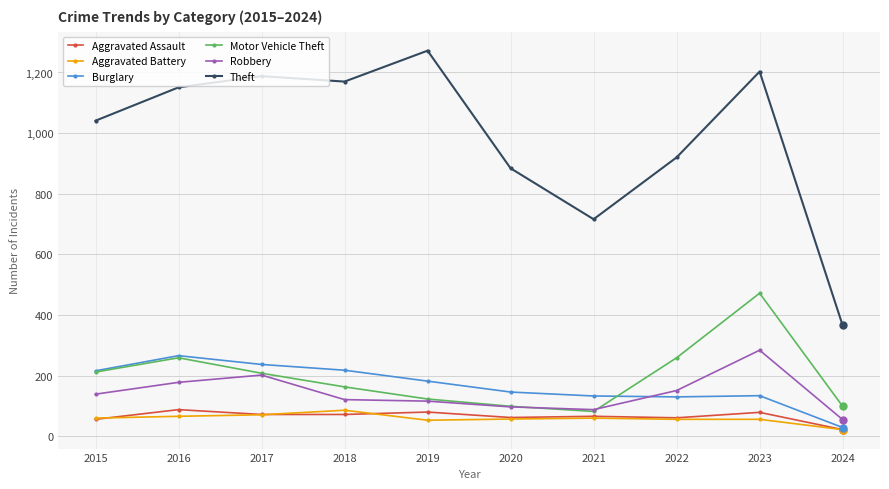

What is the sum of the Theft values at 2022 and 2023?

2123